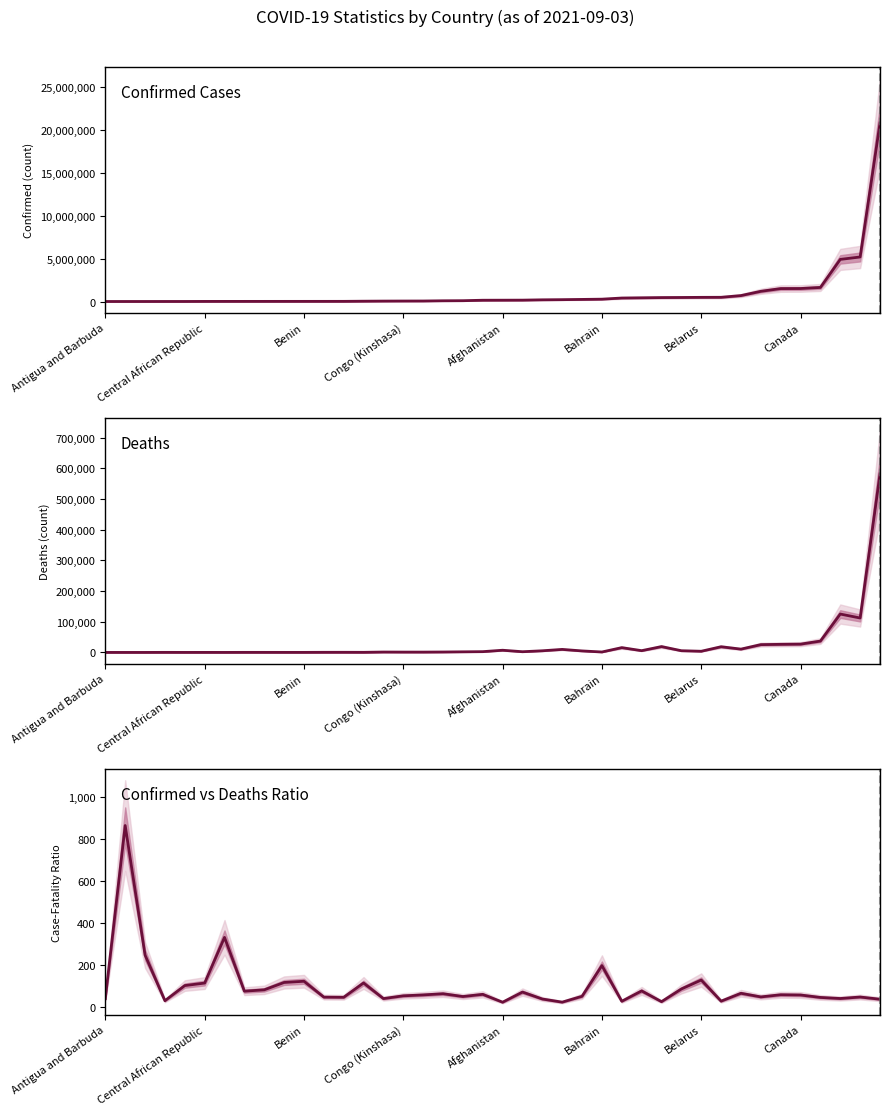

What is the difference between the maximum and minimum values in the Confirmed vs Deaths Ratio series?

843.8